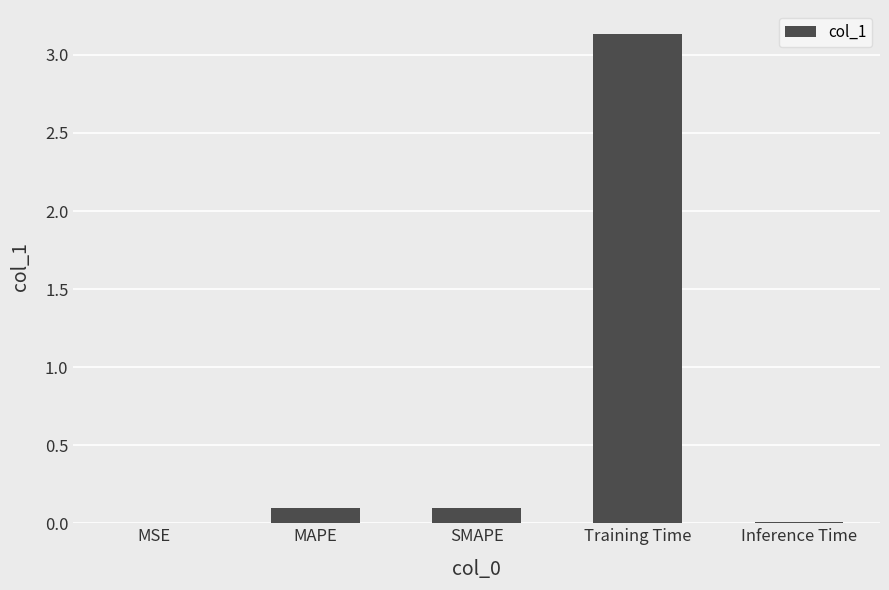

True or false: the data shows 0.2 at SMAPE.

False